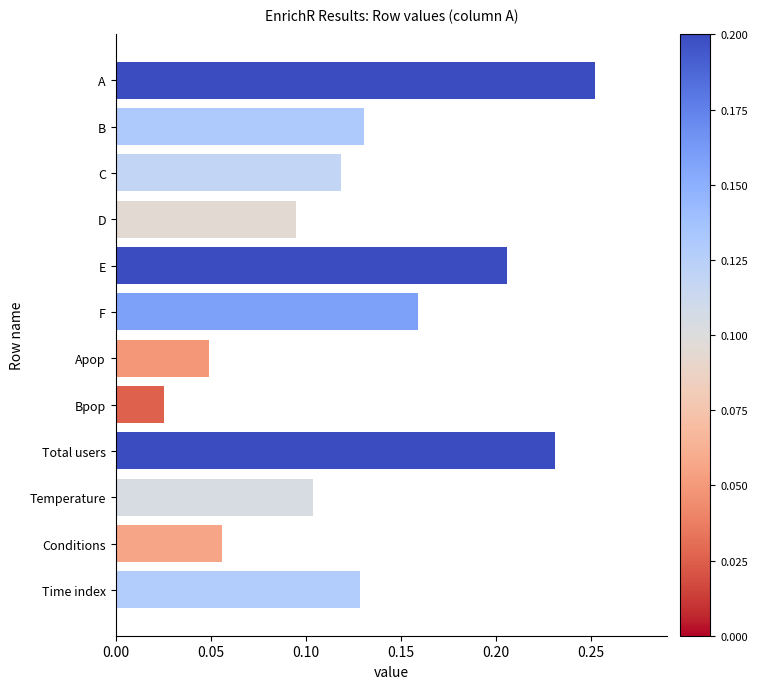

Between Temperature and Total users, which is larger?

Total users